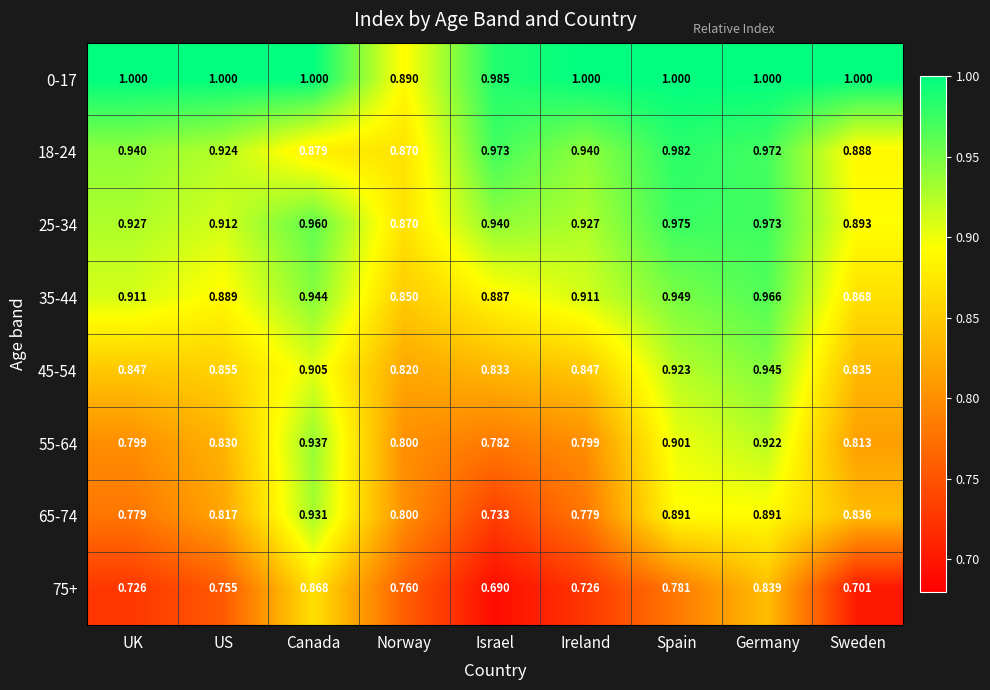

Rank the series by their maximum value, from highest to lowest.

0-17, 18-24, 25-34, 35-44, 45-54, 55-64, 65-74, 75+